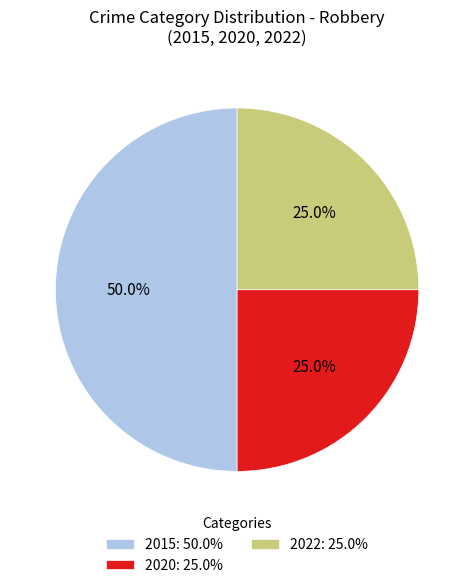

Which has a higher value, 2020: 25.0% or 2015: 50.0%?

2015: 50.0%